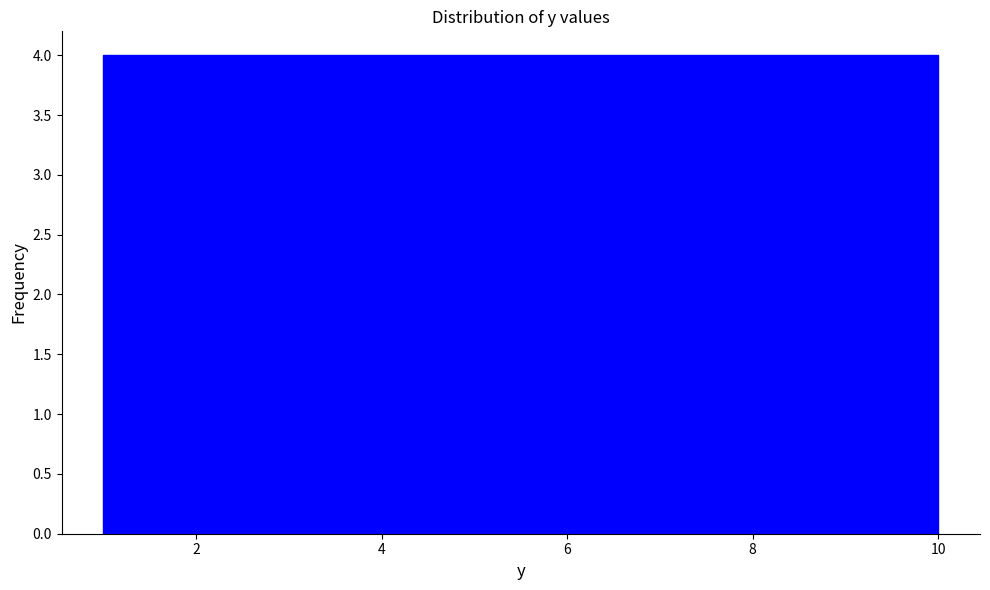

Reading left to right, list every bar in this chart as the range it spans on the x-axis followed by its height. Neither the bar edges nor the heights are printed on the chart, so give them approximately, as read against the axes.

1.0 to 1.9: 4
1.9 to 2.8: 4
2.8 to 3.7: 4
3.7 to 4.6: 4
4.6 to 5.5: 4
5.5 to 6.4: 4
6.4 to 7.3: 4
7.3 to 8.2: 4
8.2 to 9.1: 4
9.1 to 10.0: 4